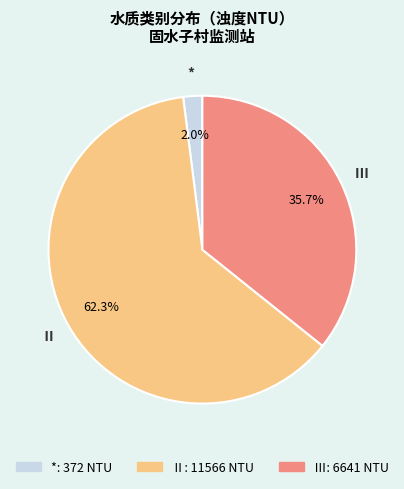

Count the number of slices in the pie.

3